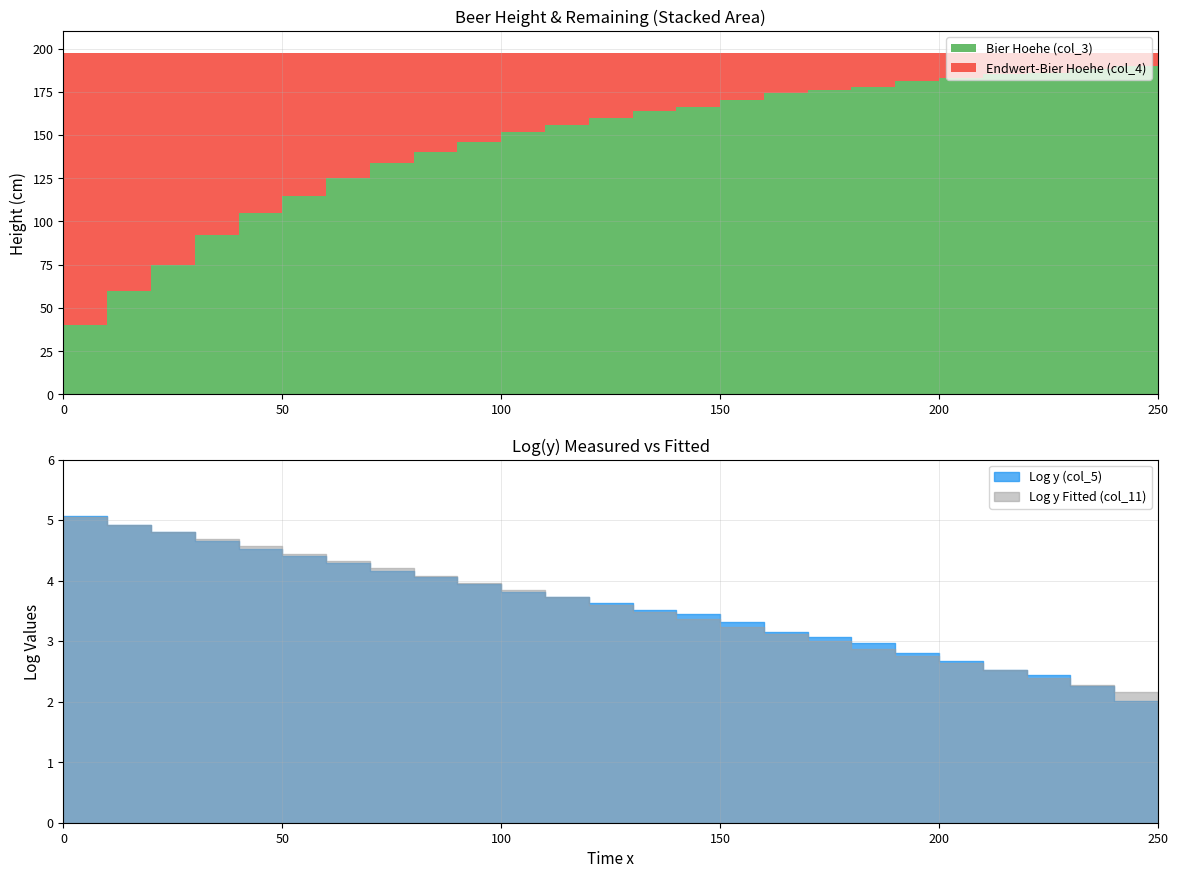

What is the smallest value displayed?

1.9